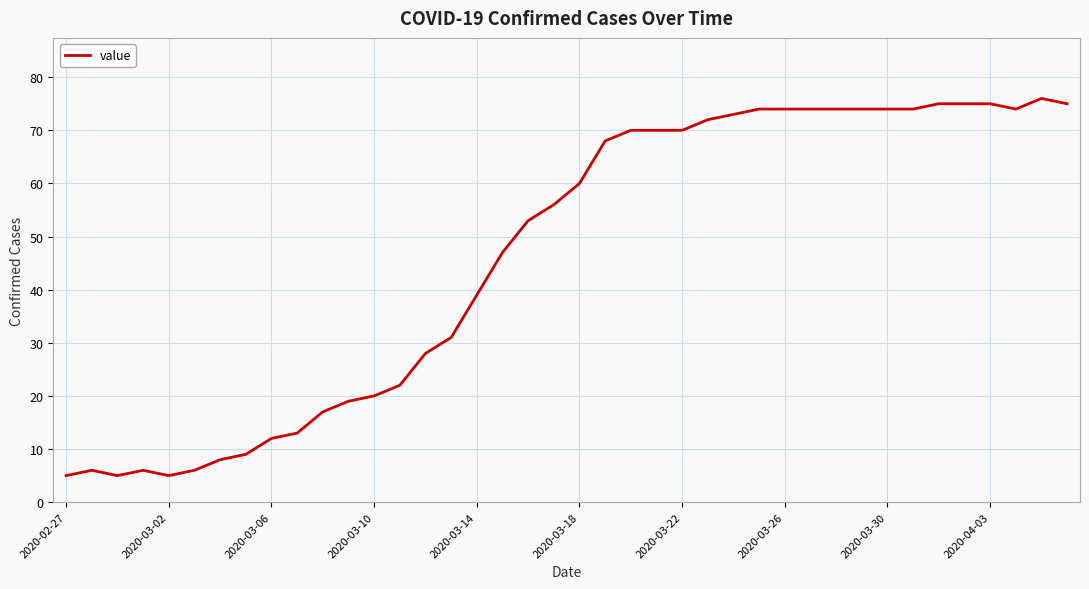

What is the smallest value displayed?

5